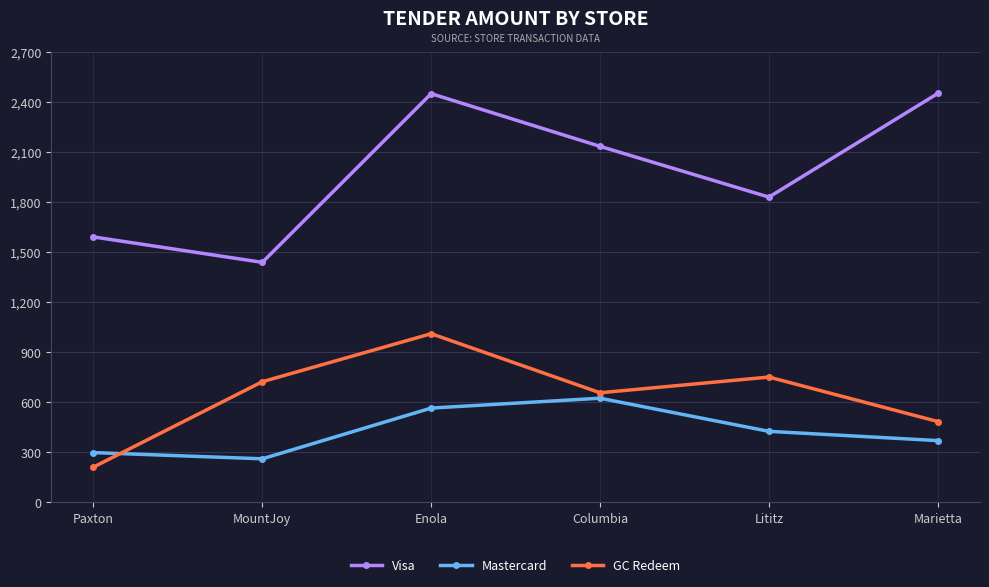

Is it true that Mastercard equals 151.0 at Paxton?

False